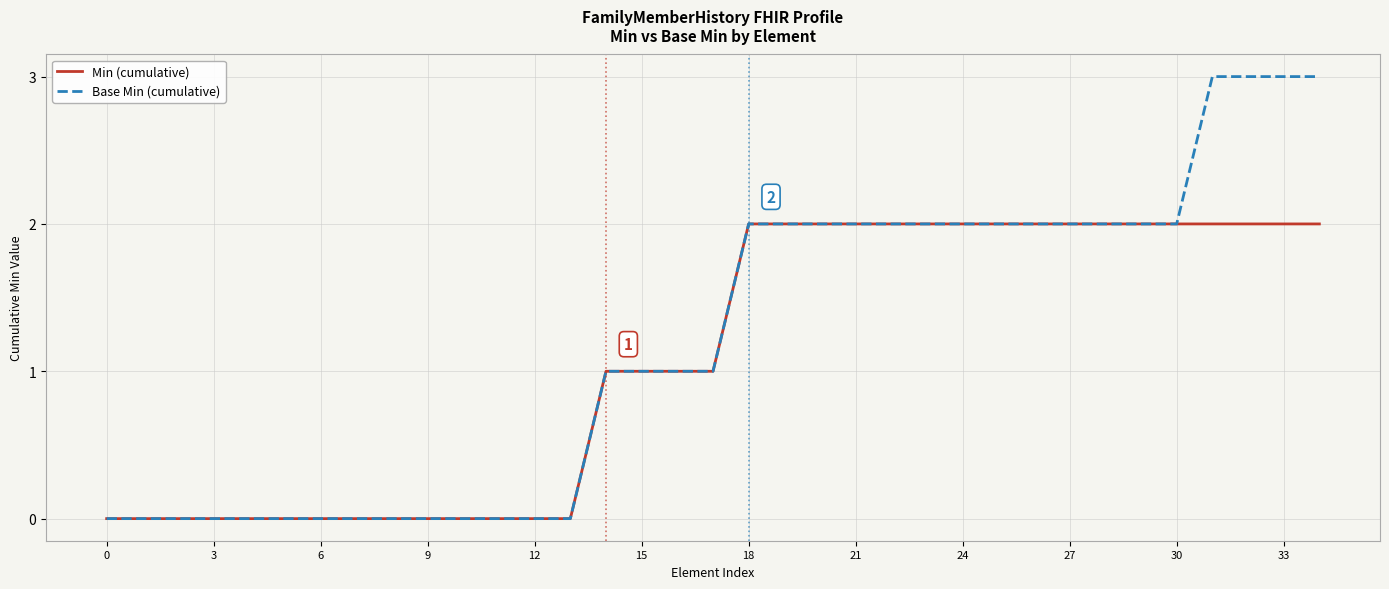

How many lines are shown in the chart?

2